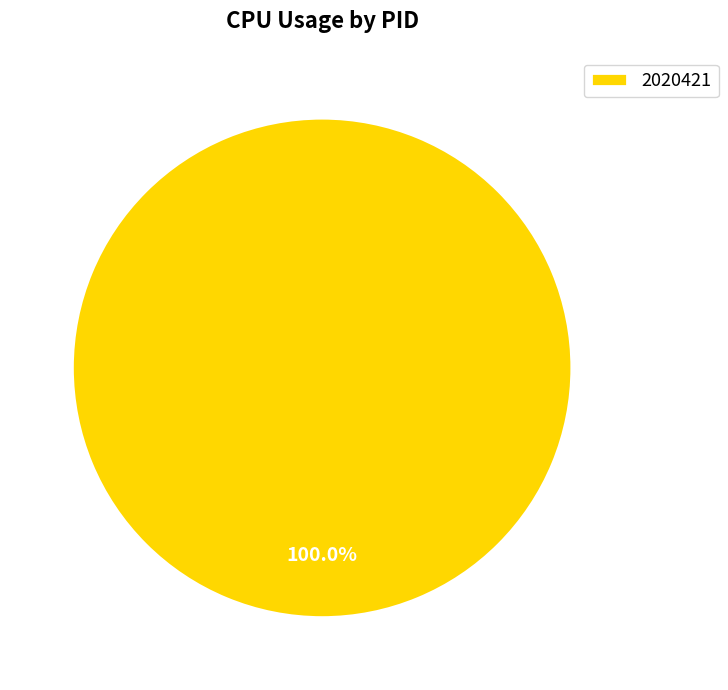

Rank the categories by value from lowest to highest.

2020421